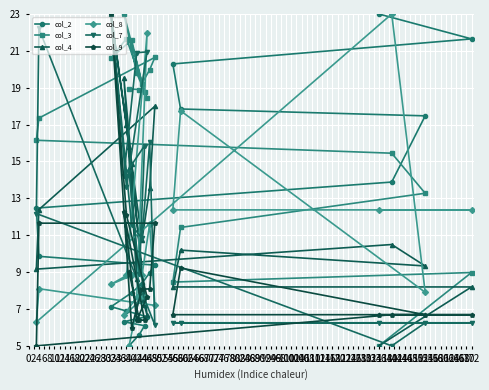

How many data points does each series have?

20